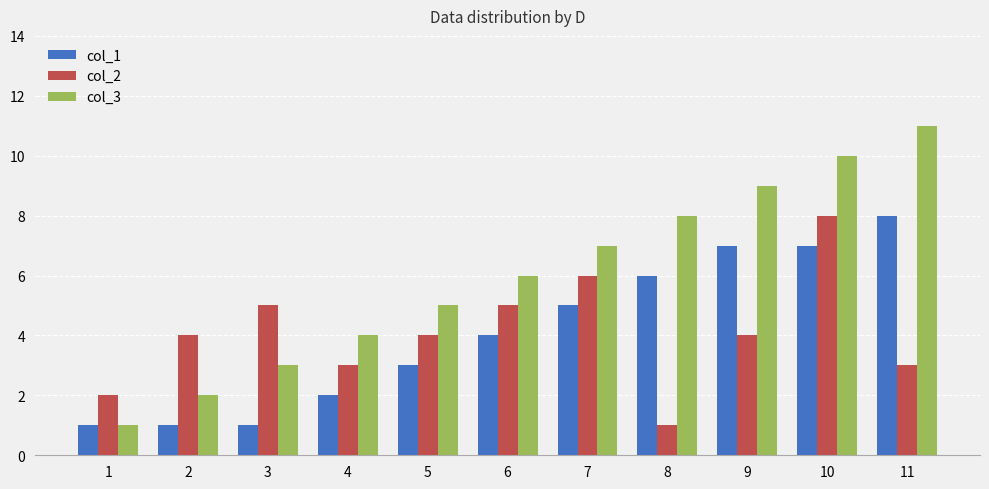

Rank the series at 7 from highest to lowest value.

col_3, col_2, col_1